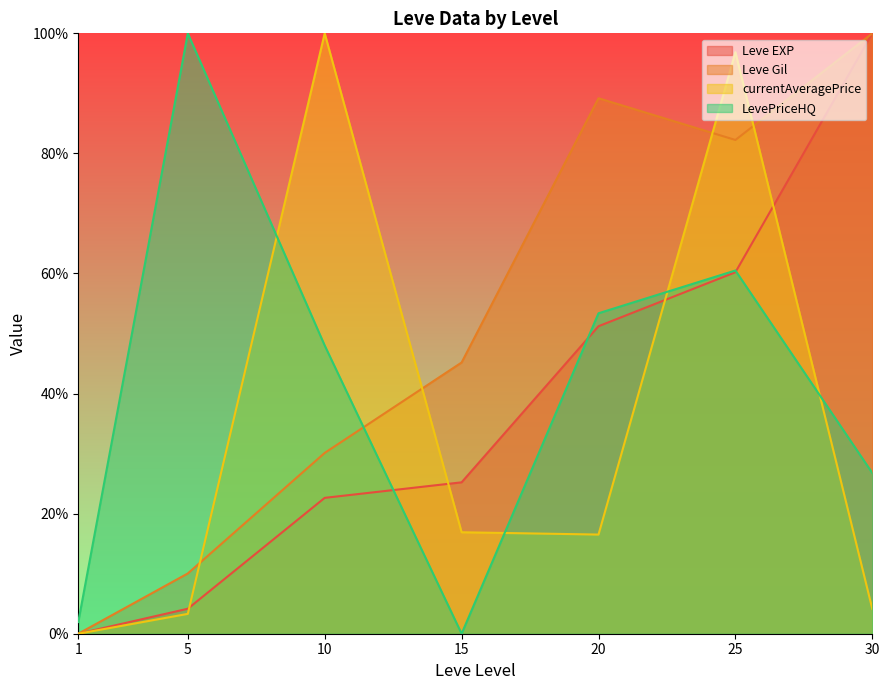

Which has a higher value, 30 or 20?

30